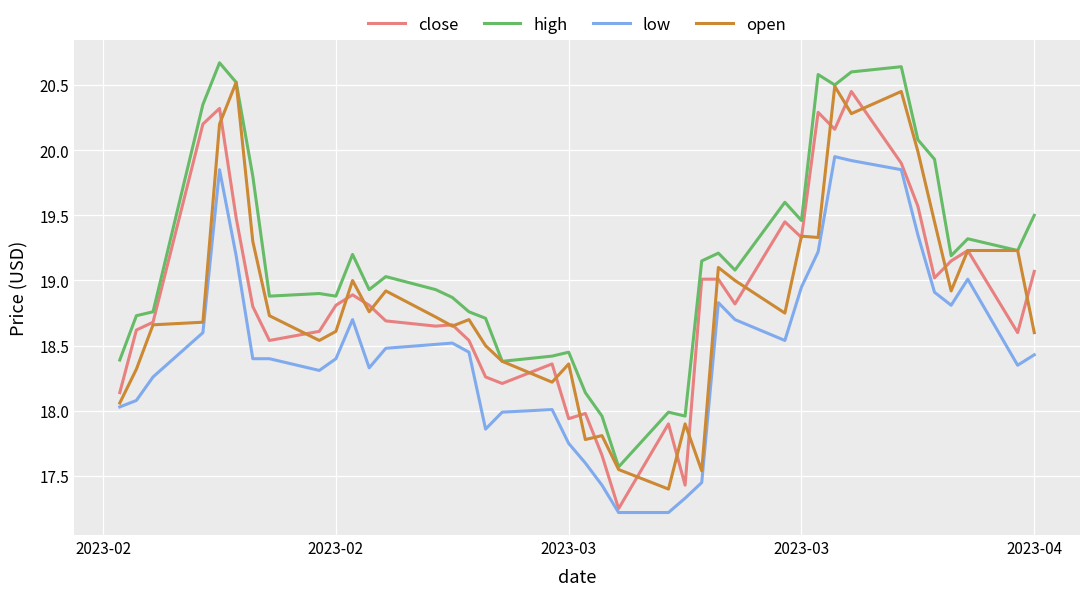

Which series has the largest total across all categories?

high